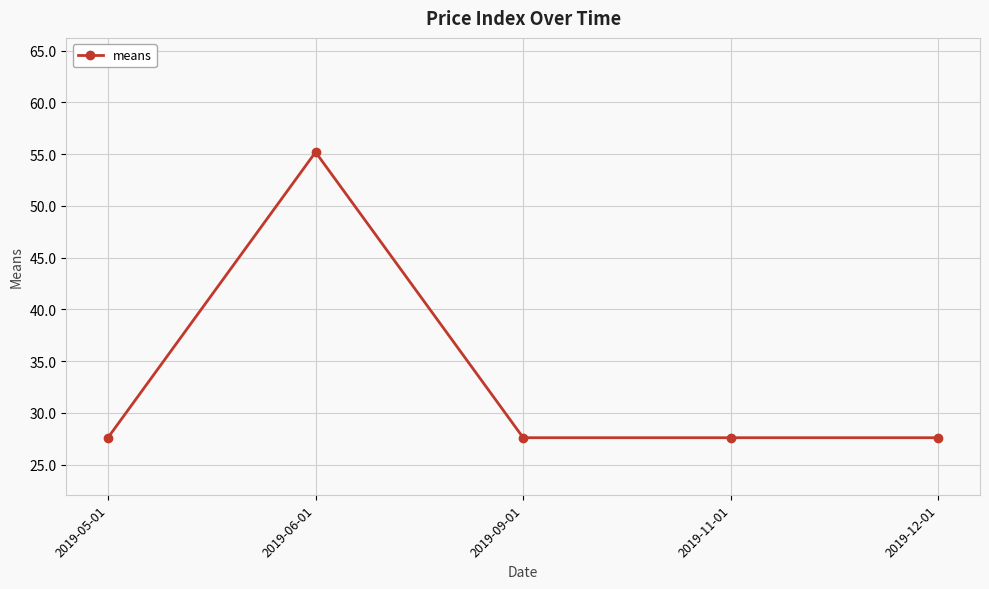

What is the label of the 4th point from the left?

2019-11-01